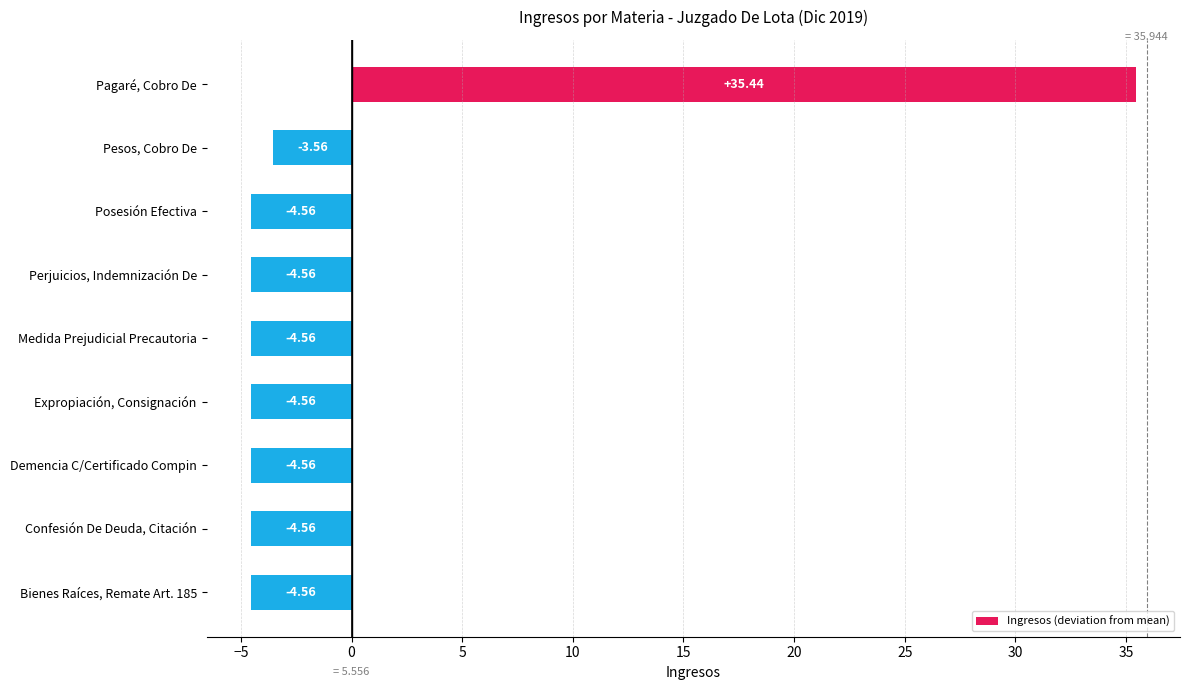

Does the chart contain any negative values?

Yes